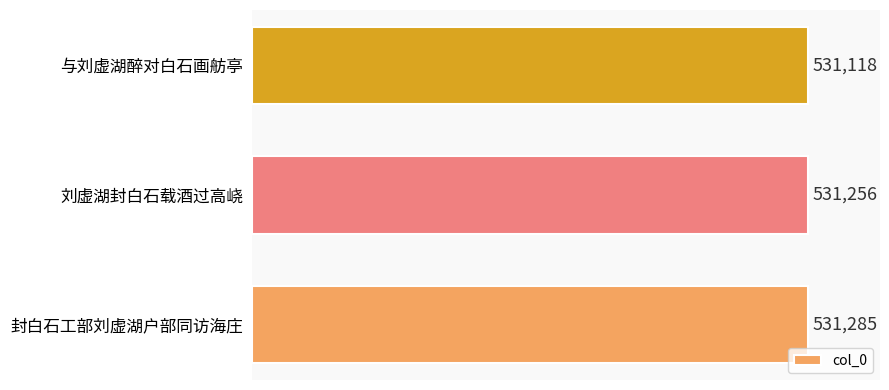

Reading bottom to top, transcribe all the data shown in this chart.

531285	531256	531118